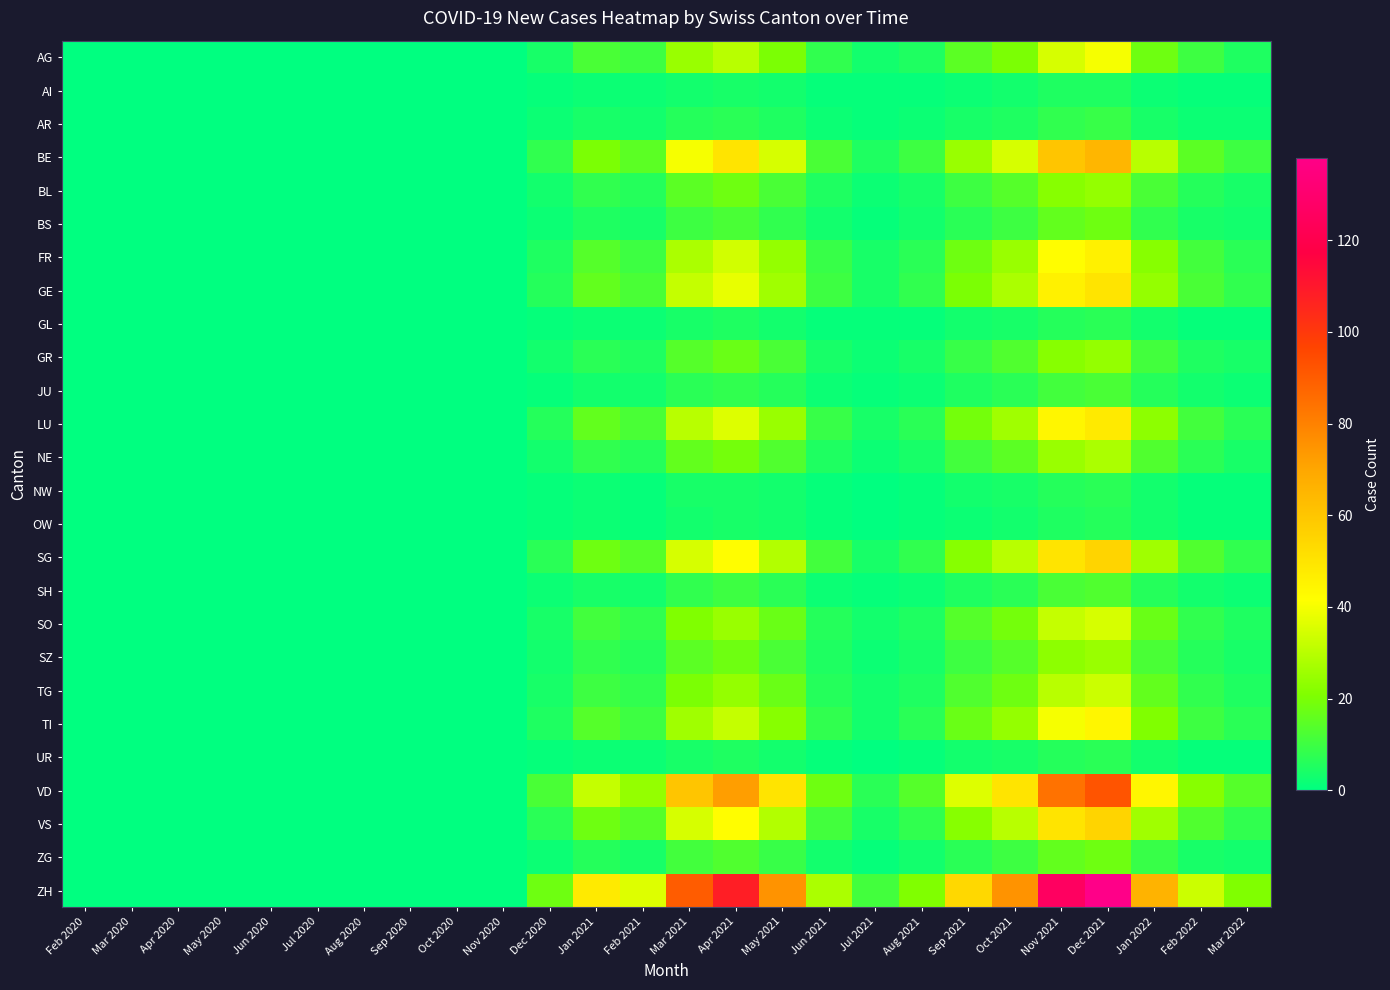

Reading left to right, extract all data points from this chart.

AG: Feb 2020=0	Mar 2020=0	Apr 2020=0	May 2020=0	Jun 2020=0	Jul 2020=0	Aug 2020=0	Sep 2020=0	Oct 2020=0	Nov 2020=0	Dec 2020=4	Jan 2021=12	Feb 2021=10	Mar 2021=25	Apr 2021=30	May 2021=20	Jun 2021=8	Jul 2021=3	Aug 2021=5	Sep 2021=15	Oct 2021=20	Nov 2021=35	Dec 2021=40	Jan 2022=18	Feb 2022=10	Mar 2022=5
AI: Feb 2020=0	Mar 2020=0	Apr 2020=0	May 2020=0	Jun 2020=0	Jul 2020=0	Aug 2020=0	Sep 2020=0	Oct 2020=0	Nov 2020=0	Dec 2020=1	Jan 2021=2	Feb 2021=2	Mar 2021=3	Apr 2021=4	May 2021=3	Jun 2021=1	Jul 2021=1	Aug 2021=1	Sep 2021=2	Oct 2021=3	Nov 2021=5	Dec 2021=5	Jan 2022=2	Feb 2022=1	Mar 2022=1
AR: Feb 2020=0	Mar 2020=0	Apr 2020=0	May 2020=0	Jun 2020=0	Jul 2020=0	Aug 2020=0	Sep 2020=0	Oct 2020=0	Nov 2020=0	Dec 2020=2	Jan 2021=4	Feb 2021=3	Mar 2021=6	Apr 2021=7	May 2021=5	Jun 2021=2	Jul 2021=1	Aug 2021=2	Sep 2021=4	Oct 2021=5	Nov 2021=8	Dec 2021=9	Jan 2022=4	Feb 2022=2	Mar 2022=2
BE: Feb 2020=0	Mar 2020=0	Apr 2020=0	May 2020=0	Jun 2020=0	Jul 2020=0	Aug 2020=0	Sep 2020=0	Oct 2020=0	Nov 2020=0	Dec 2020=8	Jan 2021=20	Feb 2021=15	Mar 2021=40	Apr 2021=50	May 2021=35	Jun 2021=12	Jul 2021=5	Aug 2021=10	Sep 2021=25	Oct 2021=35	Nov 2021=60	Dec 2021=65	Jan 2022=30	Feb 2022=15	Mar 2022=10
BL: Feb 2020=0	Mar 2020=0	Apr 2020=0	May 2020=0	Jun 2020=0	Jul 2020=0	Aug 2020=0	Sep 2020=0	Oct 2020=0	Nov 2020=0	Dec 2020=3	Jan 2021=8	Feb 2021=6	Mar 2021=15	Apr 2021=18	May 2021=12	Jun 2021=5	Jul 2021=2	Aug 2021=4	Sep 2021=10	Oct 2021=14	Nov 2021=22	Dec 2021=24	Jan 2022=12	Feb 2022=6	Mar 2022=4
BS: Feb 2020=0	Mar 2020=0	Apr 2020=0	May 2020=0	Jun 2020=0	Jul 2020=0	Aug 2020=0	Sep 2020=0	Oct 2020=0	Nov 2020=0	Dec 2020=2	Jan 2021=5	Feb 2021=4	Mar 2021=10	Apr 2021=12	May 2021=8	Jun 2021=3	Jul 2021=1	Aug 2021=3	Sep 2021=7	Oct 2021=10	Nov 2021=16	Dec 2021=18	Jan 2022=8	Feb 2022=4	Mar 2022=3
FR: Feb 2020=0	Mar 2020=0	Apr 2020=0	May 2020=0	Jun 2020=0	Jul 2020=0	Aug 2020=0	Sep 2020=0	Oct 2020=0	Nov 2020=0	Dec 2020=5	Jan 2021=14	Feb 2021=10	Mar 2021=28	Apr 2021=34	May 2021=24	Jun 2021=9	Jul 2021=4	Aug 2021=7	Sep 2021=18	Oct 2021=25	Nov 2021=42	Dec 2021=46	Jan 2022=22	Feb 2022=11	Mar 2022=7
GE: Feb 2020=0	Mar 2020=0	Apr 2020=0	May 2020=0	Jun 2020=0	Jul 2020=0	Aug 2020=0	Sep 2020=0	Oct 2020=0	Nov 2020=0	Dec 2020=6	Jan 2021=16	Feb 2021=12	Mar 2021=32	Apr 2021=38	May 2021=26	Jun 2021=10	Jul 2021=4	Aug 2021=8	Sep 2021=20	Oct 2021=28	Nov 2021=46	Dec 2021=50	Jan 2022=24	Feb 2022=12	Mar 2022=8
GL: Feb 2020=0	Mar 2020=0	Apr 2020=0	May 2020=0	Jun 2020=0	Jul 2020=0	Aug 2020=0	Sep 2020=0	Oct 2020=0	Nov 2020=0	Dec 2020=1	Jan 2021=2	Feb 2021=2	Mar 2021=4	Apr 2021=5	May 2021=3	Jun 2021=1	Jul 2021=1	Aug 2021=1	Sep 2021=3	Oct 2021=4	Nov 2021=6	Dec 2021=7	Jan 2022=3	Feb 2022=1	Mar 2022=1
GR: Feb 2020=0	Mar 2020=0	Apr 2020=0	May 2020=0	Jun 2020=0	Jul 2020=0	Aug 2020=0	Sep 2020=0	Oct 2020=0	Nov 2020=0	Dec 2020=3	Jan 2021=7	Feb 2021=5	Mar 2021=14	Apr 2021=17	May 2021=12	Jun 2021=4	Jul 2021=2	Aug 2021=4	Sep 2021=9	Oct 2021=13	Nov 2021=22	Dec 2021=24	Jan 2022=11	Feb 2022=5	Mar 2022=4
JU: Feb 2020=0	Mar 2020=0	Apr 2020=0	May 2020=0	Jun 2020=0	Jul 2020=0	Aug 2020=0	Sep 2020=0	Oct 2020=0	Nov 2020=0	Dec 2020=1	Jan 2021=3	Feb 2021=3	Mar 2021=7	Apr 2021=8	May 2021=6	Jun 2021=2	Jul 2021=1	Aug 2021=2	Sep 2021=5	Oct 2021=7	Nov 2021=11	Dec 2021=12	Jan 2022=6	Feb 2022=3	Mar 2022=2
LU: Feb 2020=0	Mar 2020=0	Apr 2020=0	May 2020=0	Jun 2020=0	Jul 2020=0	Aug 2020=0	Sep 2020=0	Oct 2020=0	Nov 2020=0	Dec 2020=6	Jan 2021=16	Feb 2021=12	Mar 2021=30	Apr 2021=36	May 2021=25	Jun 2021=9	Jul 2021=4	Aug 2021=7	Sep 2021=19	Oct 2021=26	Nov 2021=44	Dec 2021=48	Jan 2022=23	Feb 2022=11	Mar 2022=7
NE: Feb 2020=0	Mar 2020=0	Apr 2020=0	May 2020=0	Jun 2020=0	Jul 2020=0	Aug 2020=0	Sep 2020=0	Oct 2020=0	Nov 2020=0	Dec 2020=3	Jan 2021=8	Feb 2021=6	Mar 2021=16	Apr 2021=19	May 2021=13	Jun 2021=5	Jul 2021=2	Aug 2021=4	Sep 2021=11	Oct 2021=15	Nov 2021=25	Dec 2021=28	Jan 2022=13	Feb 2022=7	Mar 2022=4
NW: Feb 2020=0	Mar 2020=0	Apr 2020=0	May 2020=0	Jun 2020=0	Jul 2020=0	Aug 2020=0	Sep 2020=0	Oct 2020=0	Nov 2020=0	Dec 2020=1	Jan 2021=2	Feb 2021=1	Mar 2021=4	Apr 2021=4	May 2021=3	Jun 2021=1	Jul 2021=0	Aug 2021=1	Sep 2021=3	Oct 2021=4	Nov 2021=6	Dec 2021=7	Jan 2022=3	Feb 2022=1	Mar 2022=1
OW: Feb 2020=0	Mar 2020=0	Apr 2020=0	May 2020=0	Jun 2020=0	Jul 2020=0	Aug 2020=0	Sep 2020=0	Oct 2020=0	Nov 2020=0	Dec 2020=1	Jan 2021=2	Feb 2021=1	Mar 2021=3	Apr 2021=4	May 2021=3	Jun 2021=1	Jul 2021=0	Aug 2021=1	Sep 2021=2	Oct 2021=3	Nov 2021=5	Dec 2021=6	Jan 2022=3	Feb 2022=1	Mar 2022=1
SG: Feb 2020=0	Mar 2020=0	Apr 2020=0	May 2020=0	Jun 2020=0	Jul 2020=0	Aug 2020=0	Sep 2020=0	Oct 2020=0	Nov 2020=0	Dec 2020=7	Jan 2021=18	Feb 2021=14	Mar 2021=35	Apr 2021=42	May 2021=29	Jun 2021=11	Jul 2021=4	Aug 2021=8	Sep 2021=22	Oct 2021=30	Nov 2021=50	Dec 2021=55	Jan 2022=26	Feb 2022=13	Mar 2022=8
SH: Feb 2020=0	Mar 2020=0	Apr 2020=0	May 2020=0	Jun 2020=0	Jul 2020=0	Aug 2020=0	Sep 2020=0	Oct 2020=0	Nov 2020=0	Dec 2020=2	Jan 2021=4	Feb 2021=3	Mar 2021=8	Apr 2021=10	May 2021=7	Jun 2021=2	Jul 2021=1	Aug 2021=2	Sep 2021=5	Oct 2021=7	Nov 2021=12	Dec 2021=13	Jan 2022=6	Feb 2022=3	Mar 2022=2
SO: Feb 2020=0	Mar 2020=0	Apr 2020=0	May 2020=0	Jun 2020=0	Jul 2020=0	Aug 2020=0	Sep 2020=0	Oct 2020=0	Nov 2020=0	Dec 2020=4	Jan 2021=11	Feb 2021=8	Mar 2021=21	Apr 2021=25	May 2021=17	Jun 2021=6	Jul 2021=3	Aug 2021=5	Sep 2021=14	Oct 2021=19	Nov 2021=32	Dec 2021=35	Jan 2022=17	Feb 2022=8	Mar 2022=5
SZ: Feb 2020=0	Mar 2020=0	Apr 2020=0	May 2020=0	Jun 2020=0	Jul 2020=0	Aug 2020=0	Sep 2020=0	Oct 2020=0	Nov 2020=0	Dec 2020=3	Jan 2021=8	Feb 2021=6	Mar 2021=15	Apr 2021=18	May 2021=12	Jun 2021=5	Jul 2021=2	Aug 2021=4	Sep 2021=10	Oct 2021=14	Nov 2021=23	Dec 2021=25	Jan 2022=12	Feb 2022=6	Mar 2022=4
TG: Feb 2020=0	Mar 2020=0	Apr 2020=0	May 2020=0	Jun 2020=0	Jul 2020=0	Aug 2020=0	Sep 2020=0	Oct 2020=0	Nov 2020=0	Dec 2020=4	Jan 2021=10	Feb 2021=8	Mar 2021=20	Apr 2021=24	May 2021=17	Jun 2021=6	Jul 2021=3	Aug 2021=5	Sep 2021=13	Oct 2021=18	Nov 2021=30	Dec 2021=33	Jan 2022=16	Feb 2022=8	Mar 2022=5
TI: Feb 2020=0	Mar 2020=0	Apr 2020=0	May 2020=0	Jun 2020=0	Jul 2020=0	Aug 2020=0	Sep 2020=0	Oct 2020=0	Nov 2020=0	Dec 2020=5	Jan 2021=14	Feb 2021=10	Mar 2021=26	Apr 2021=32	May 2021=22	Jun 2021=8	Jul 2021=3	Aug 2021=7	Sep 2021=17	Oct 2021=24	Nov 2021=40	Dec 2021=44	Jan 2022=21	Feb 2022=10	Mar 2022=7
UR: Feb 2020=0	Mar 2020=0	Apr 2020=0	May 2020=0	Jun 2020=0	Jul 2020=0	Aug 2020=0	Sep 2020=0	Oct 2020=0	Nov 2020=0	Dec 2020=1	Jan 2021=2	Feb 2021=2	Mar 2021=4	Apr 2021=5	May 2021=3	Jun 2021=1	Jul 2021=0	Aug 2021=1	Sep 2021=3	Oct 2021=4	Nov 2021=6	Dec 2021=7	Jan 2022=3	Feb 2022=1	Mar 2022=1
VD: Feb 2020=0	Mar 2020=0	Apr 2020=0	May 2020=0	Jun 2020=0	Jul 2020=0	Aug 2020=0	Sep 2020=0	Oct 2020=0	Nov 2020=0	Dec 2020=12	Jan 2021=32	Feb 2021=24	Mar 2021=60	Apr 2021=72	May 2021=50	Jun 2021=18	Jul 2021=7	Aug 2021=14	Sep 2021=36	Oct 2021=50	Nov 2021=84	Dec 2021=92	Jan 2022=44	Feb 2022=22	Mar 2022=14
VS: Feb 2020=0	Mar 2020=0	Apr 2020=0	May 2020=0	Jun 2020=0	Jul 2020=0	Aug 2020=0	Sep 2020=0	Oct 2020=0	Nov 2020=0	Dec 2020=7	Jan 2021=18	Feb 2021=14	Mar 2021=35	Apr 2021=42	May 2021=29	Jun 2021=11	Jul 2021=4	Aug 2021=8	Sep 2021=22	Oct 2021=30	Nov 2021=50	Dec 2021=55	Jan 2022=26	Feb 2022=13	Mar 2022=8
ZG: Feb 2020=0	Mar 2020=0	Apr 2020=0	May 2020=0	Jun 2020=0	Jul 2020=0	Aug 2020=0	Sep 2020=0	Oct 2020=0	Nov 2020=0	Dec 2020=2	Jan 2021=6	Feb 2021=4	Mar 2021=11	Apr 2021=13	May 2021=9	Jun 2021=3	Jul 2021=1	Aug 2021=3	Sep 2021=7	Oct 2021=10	Nov 2021=16	Dec 2021=18	Jan 2022=9	Feb 2022=4	Mar 2022=3
ZH: Feb 2020=0	Mar 2020=0	Apr 2020=0	May 2020=0	Jun 2020=0	Jul 2020=0	Aug 2020=0	Sep 2020=0	Oct 2020=0	Nov 2020=0	Dec 2020=18	Jan 2021=48	Feb 2021=36	Mar 2021=90	Apr 2021=108	May 2021=75	Jun 2021=28	Jul 2021=11	Aug 2021=21	Sep 2021=54	Oct 2021=75	Nov 2021=126	Dec 2021=138	Jan 2022=66	Feb 2022=33	Mar 2022=21